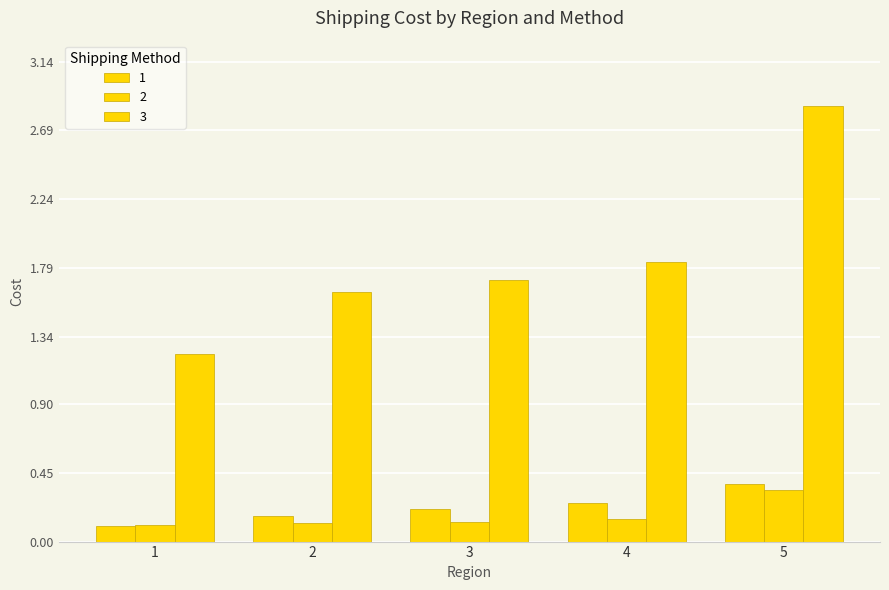

Which series has the largest range (max minus min)?

3